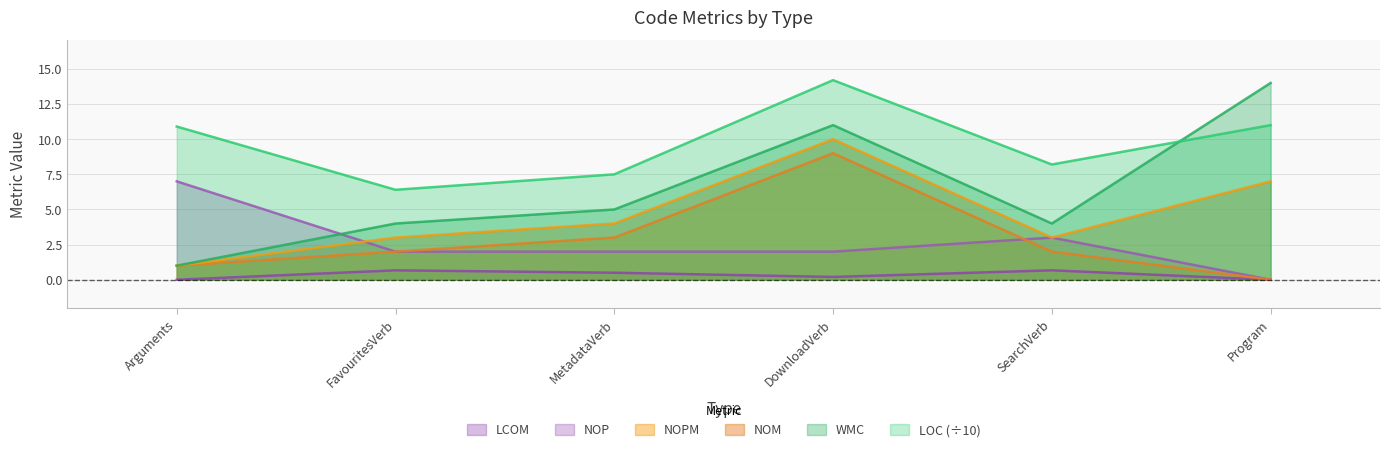

Which category has the highest value in the LCOM series?

FavouritesVerb